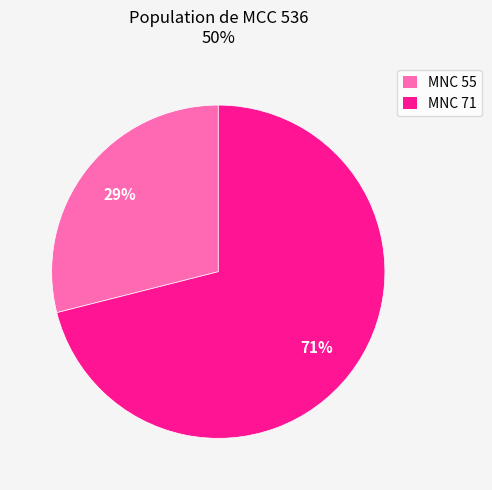

To the nearest percent, what portion does MNC 55 represent?

29%